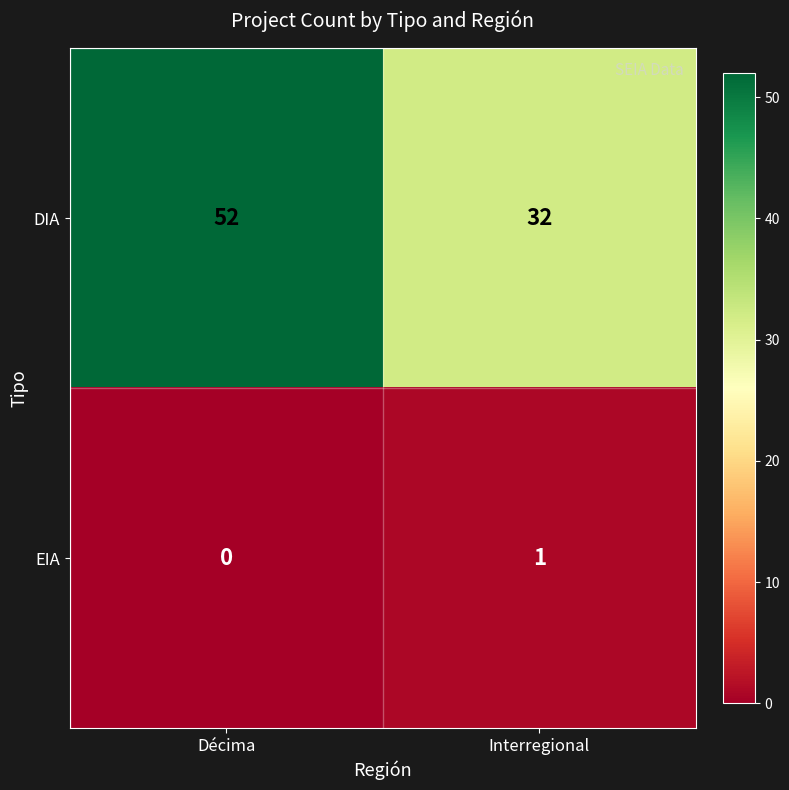

What is the total value across all series at Interregional?

33